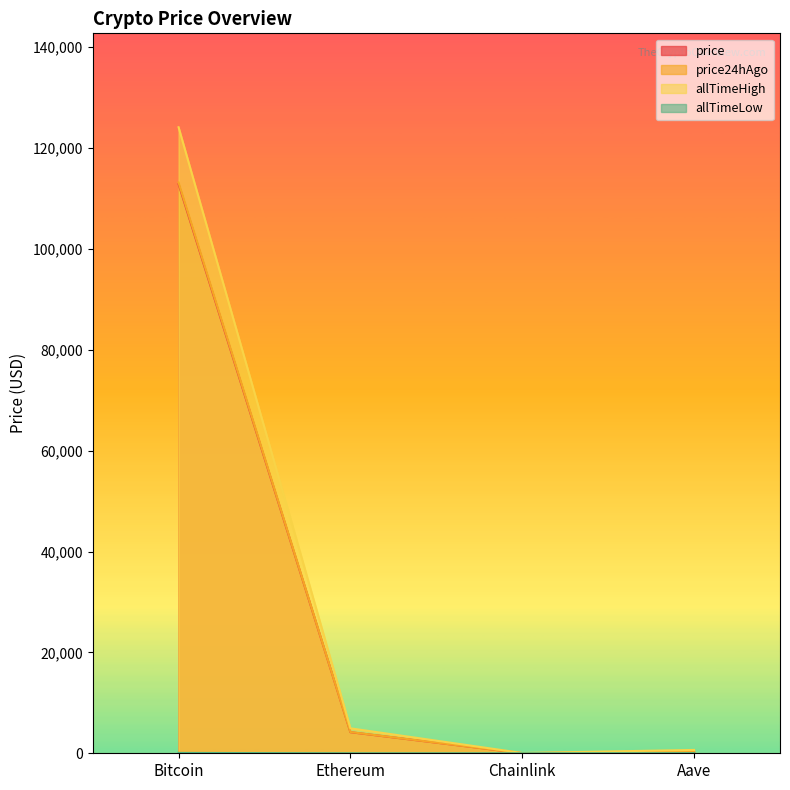

Reading left to right, extract all data points from this chart.

price: 112845.0	4180.3	21.7	277.5
price24hAgo: 113163.0	4210.2	21.8	271.4
allTimeHigh: 124128.0	4946.1	52.7	661.7
allTimeLow: 67.8	0.4	0.1	26.0